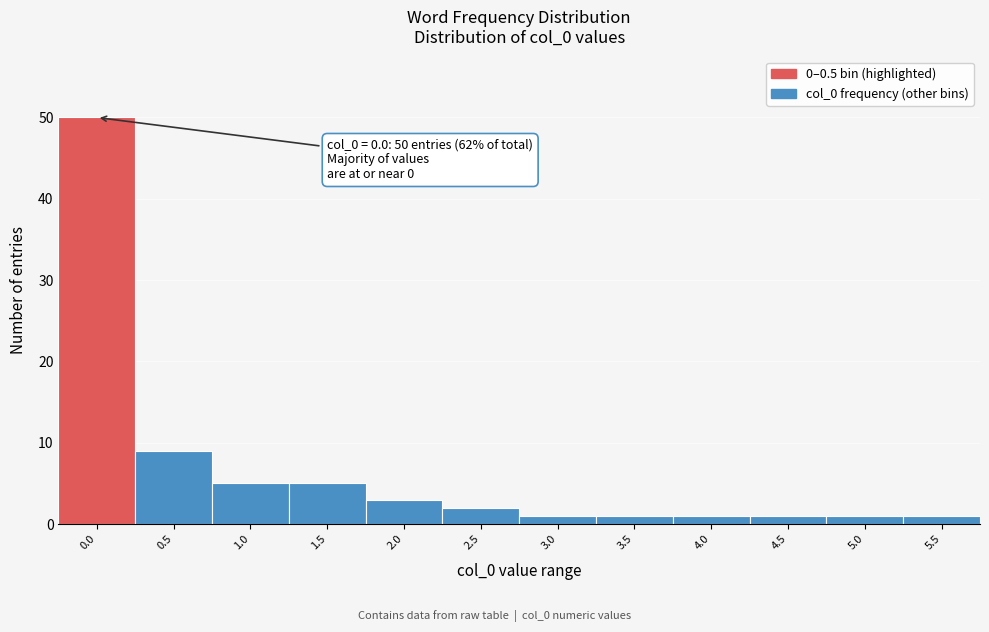

Reading left to right, extract all data points from this chart.

0.0=50	0.5=9	1.0=5	1.5=5	2.0=3	2.5=2	3.0=1	3.5=1	4.0=1	4.5=1	5.0=1	5.5=1